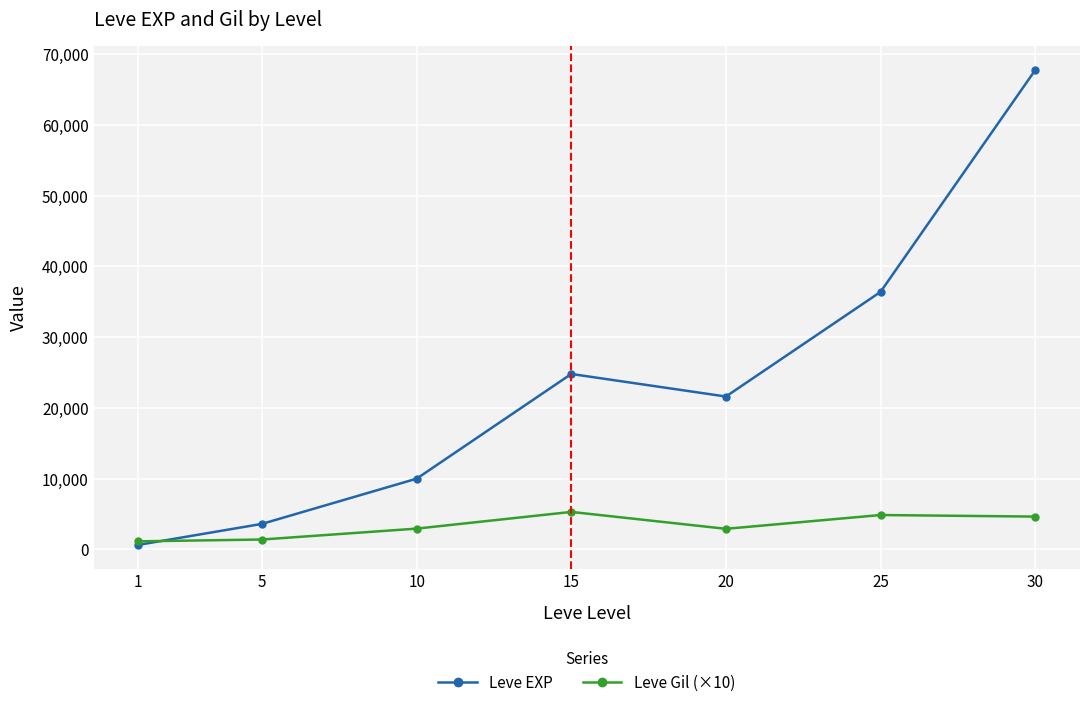

In Leve EXP, how many points are higher than both neighbors (excluding endpoints)?

1